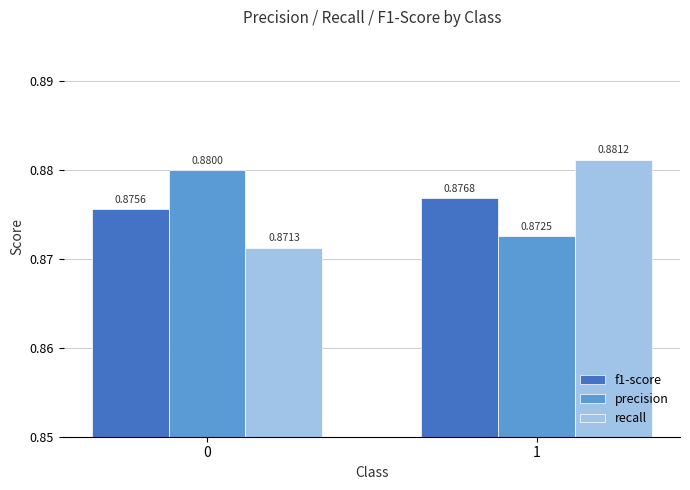

What is the sum of all precision values?

1.8